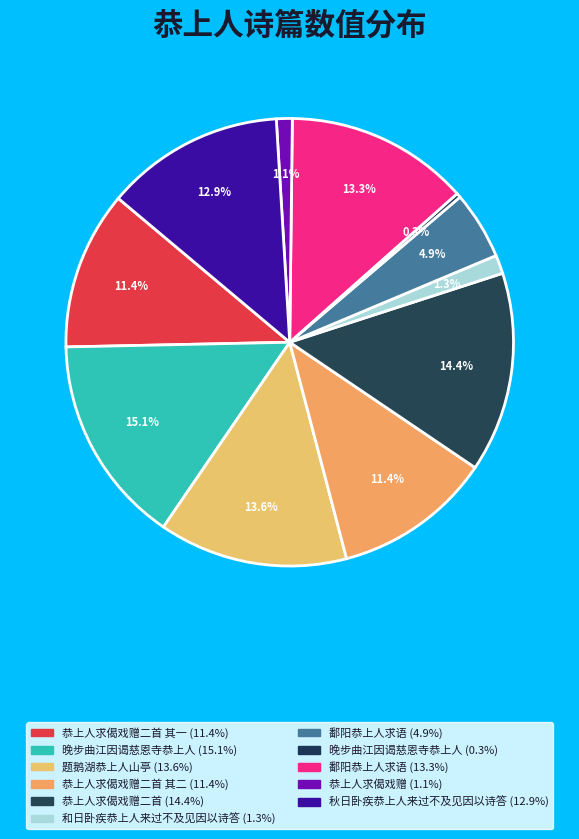

How many slices are in this pie chart?

11